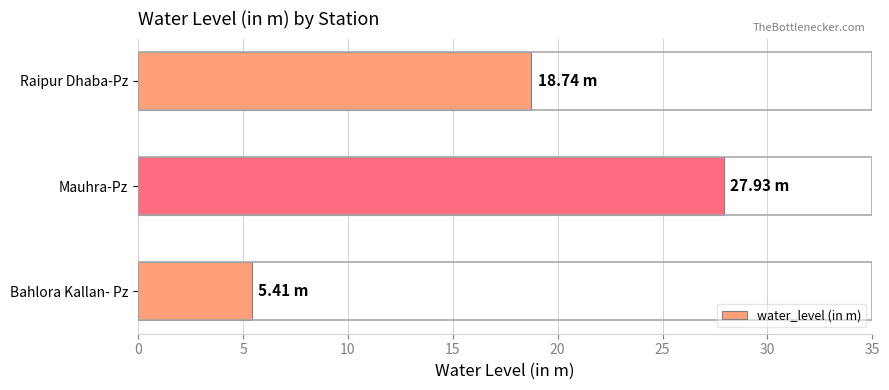

What is the change in value from Mauhra-Pz to Raipur Dhaba-Pz?

-9.2